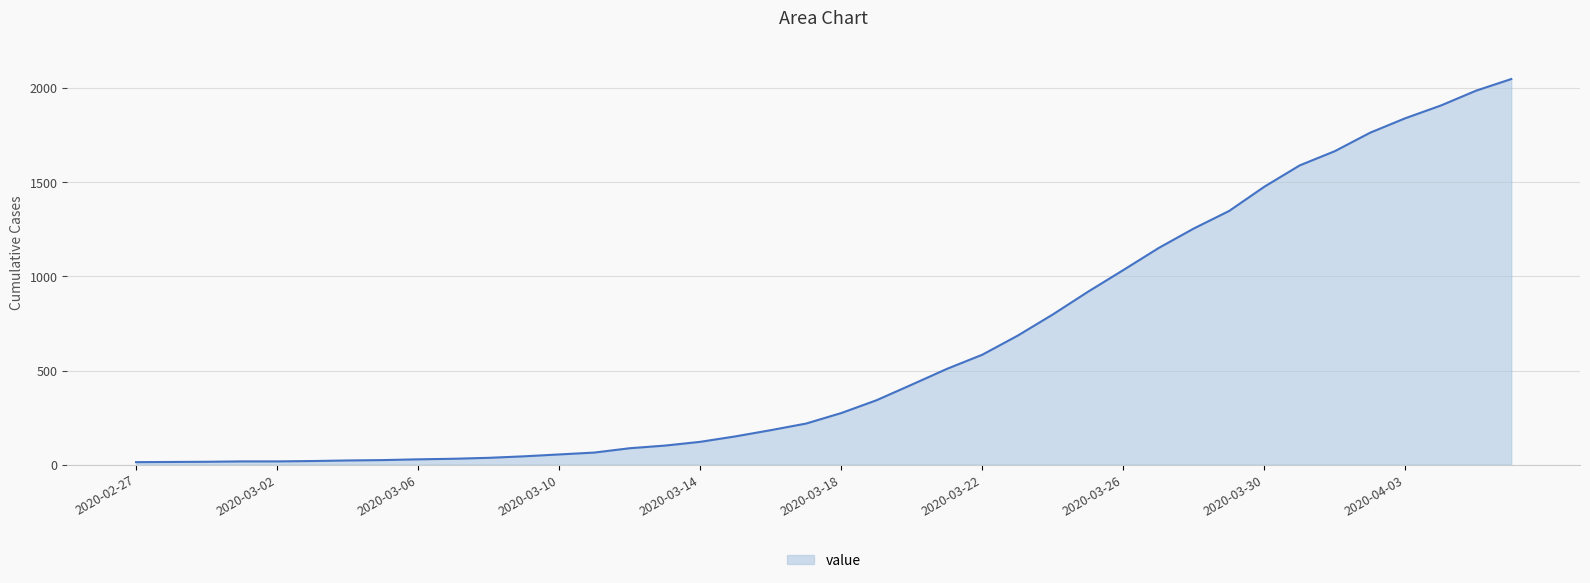

What is the difference between the maximum and minimum values?

2036